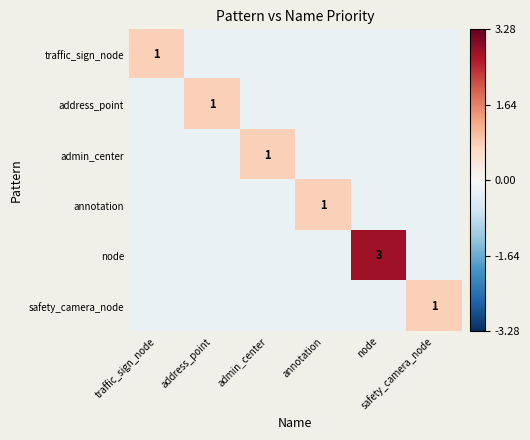

At which label does annotation reach its peak?

annotation